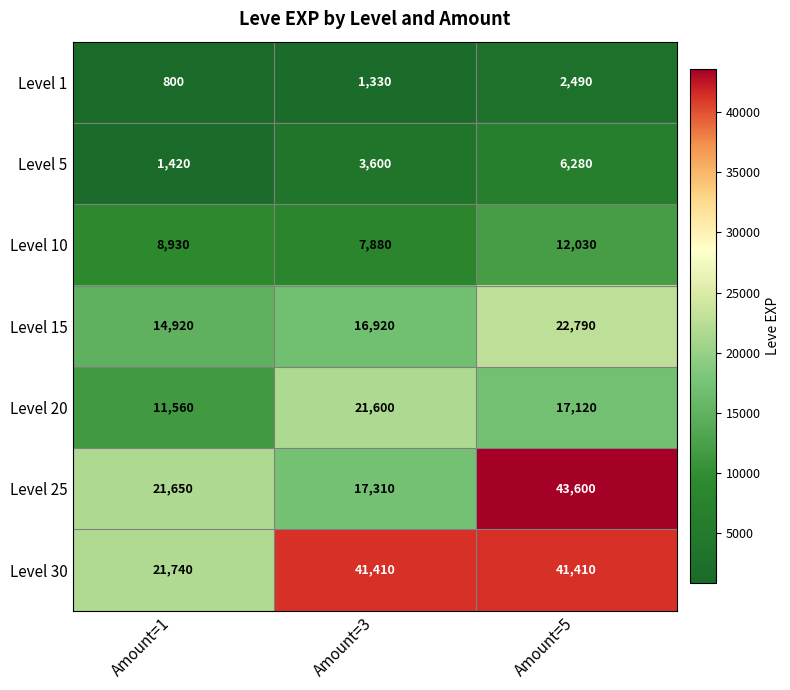

Count the number of categories in the chart.

3